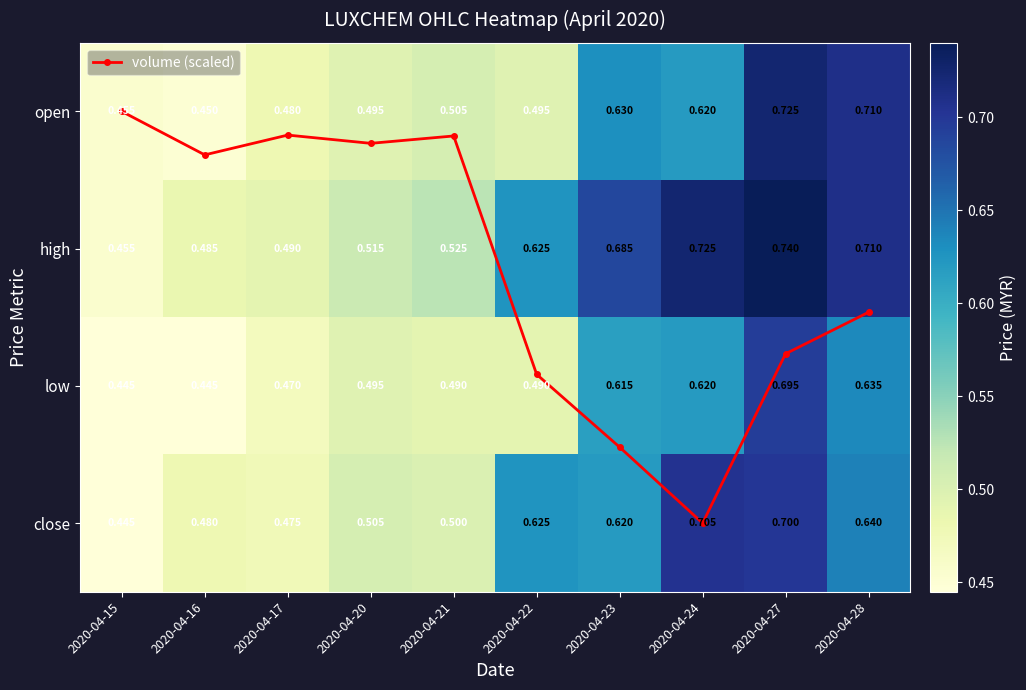

Rank the categories by volume (scaled) value from lowest to highest.

2020-04-15, 2020-04-17, 2020-04-21, 2020-04-20, 2020-04-16, 2020-04-28, 2020-04-27, 2020-04-22, 2020-04-23, 2020-04-24